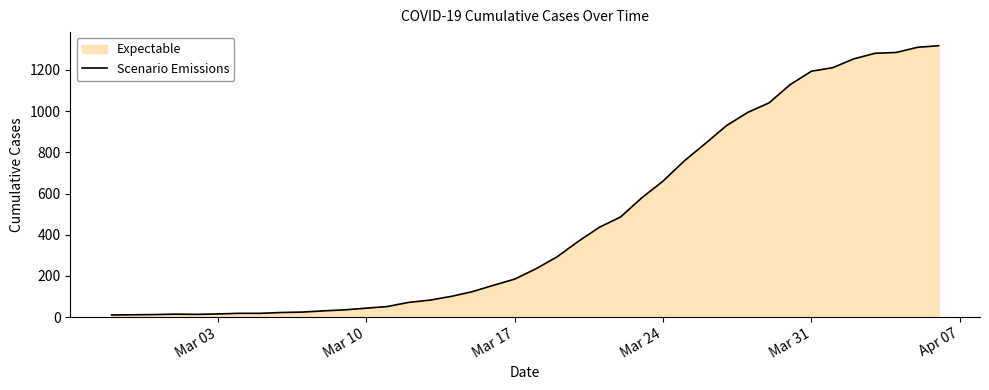

What is the greatest value displayed?

1318